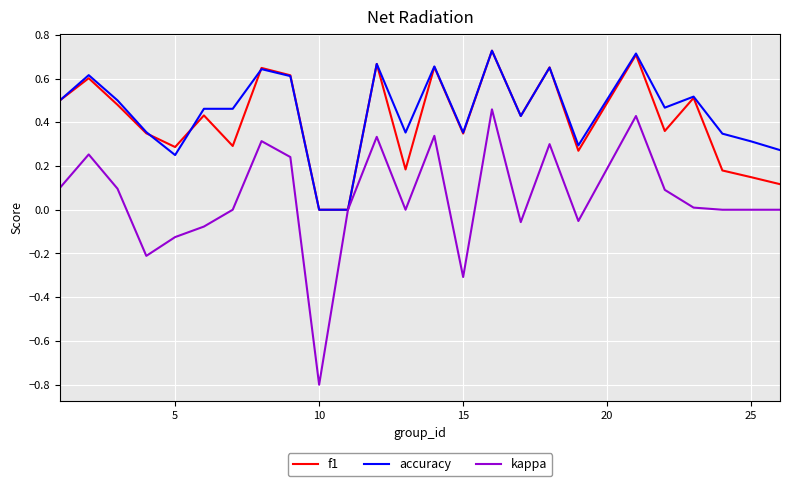

Which series has the largest range (max minus min)?

kappa